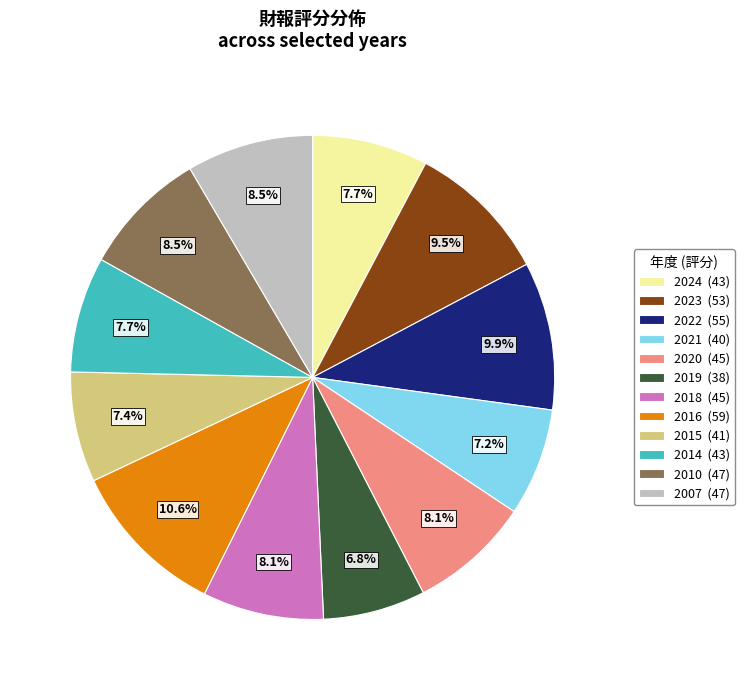

What percentage is the 2016 slice, to the nearest percent?

11%